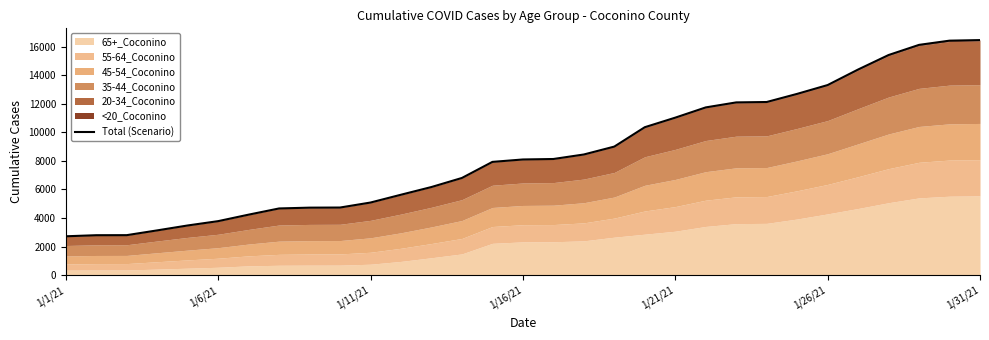

What is the difference between the maximum and second lowest values?

13662